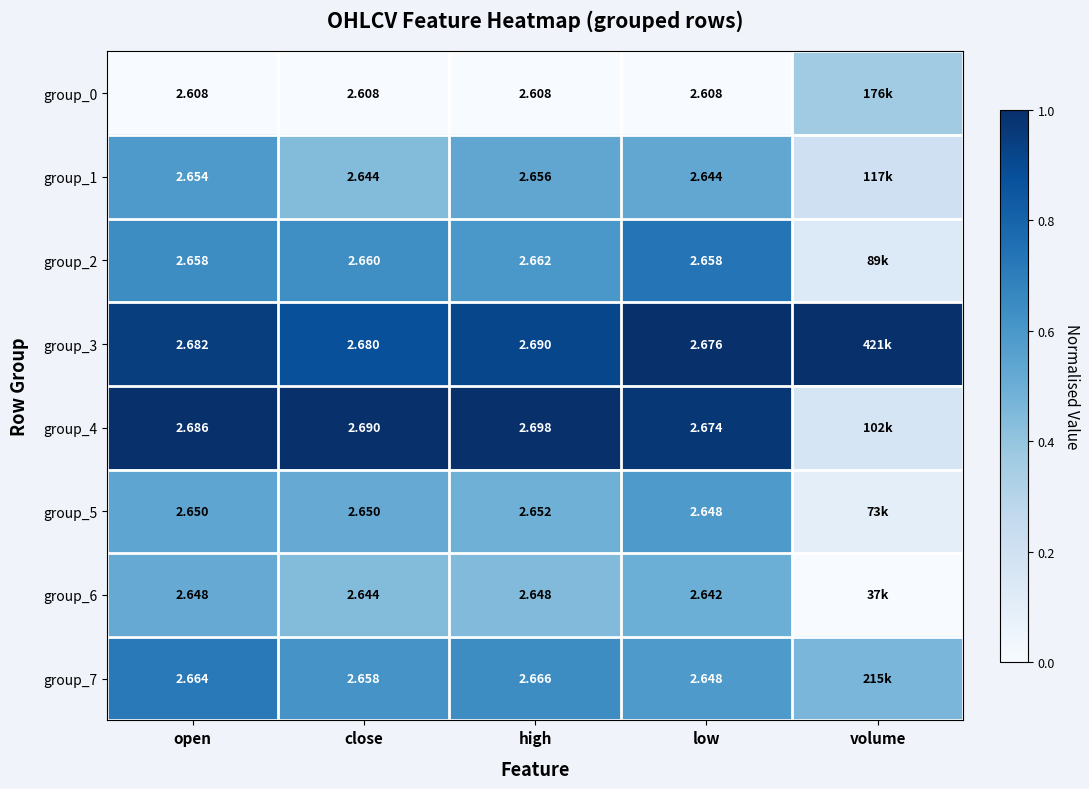

Count the number of categories in the chart.

5